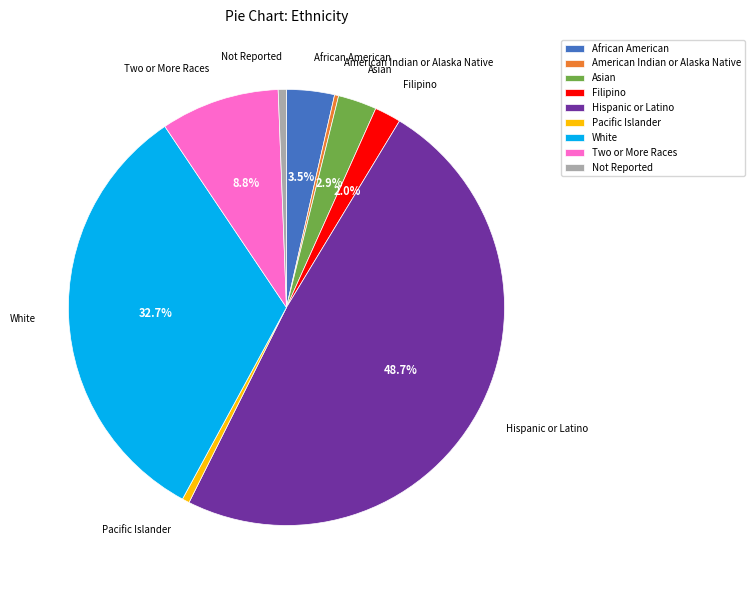

Which category has the biggest portion of the pie?

Hispanic or Latino